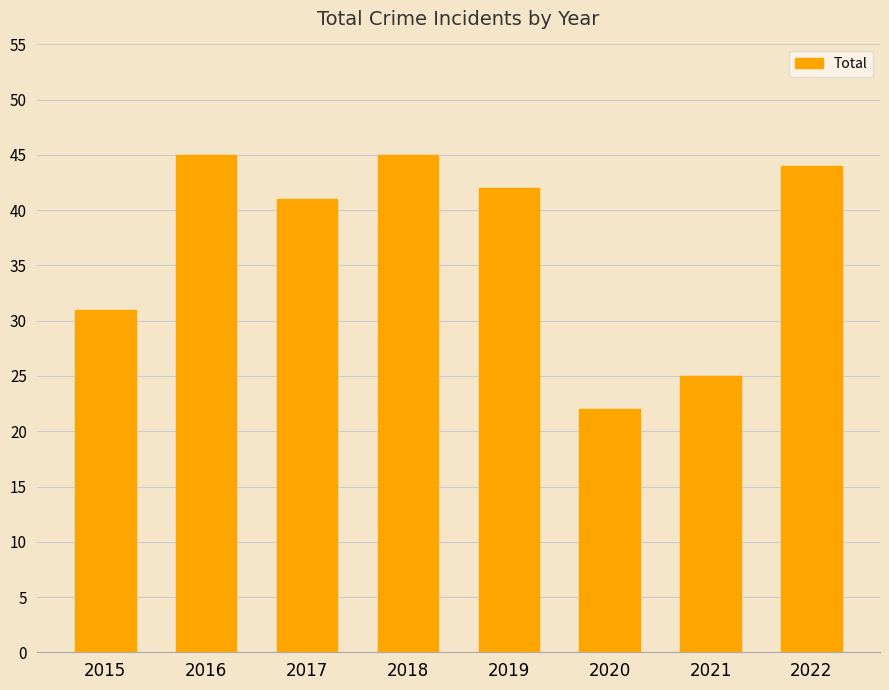

What is the sum of all values?

295